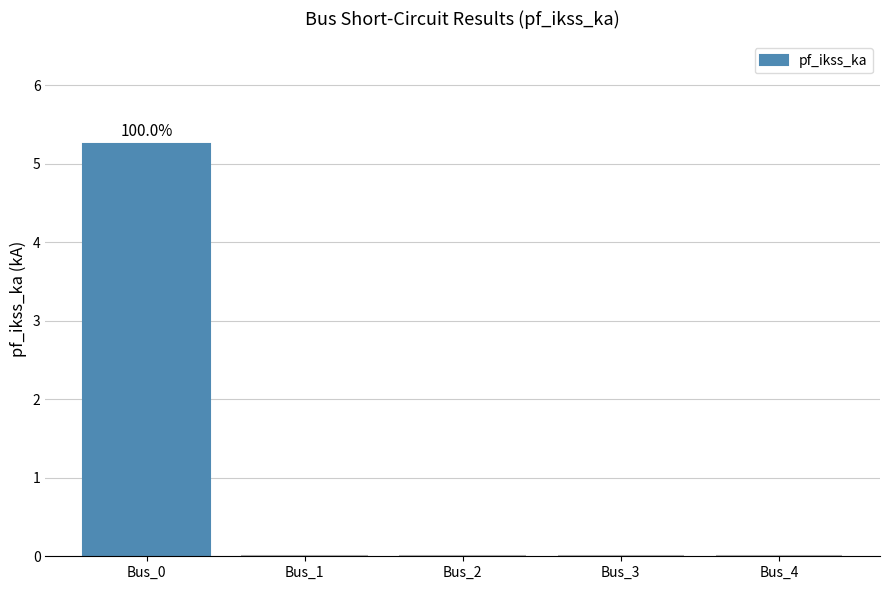

What is the greatest value displayed?

5.2